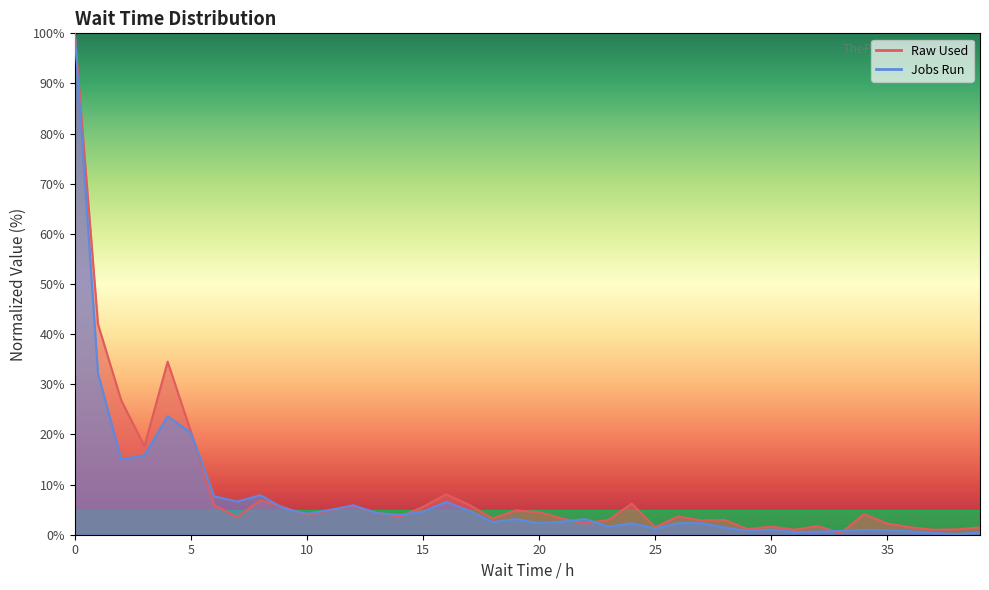

What is the value of the Raw Used point at the 17th from the left?

8.1